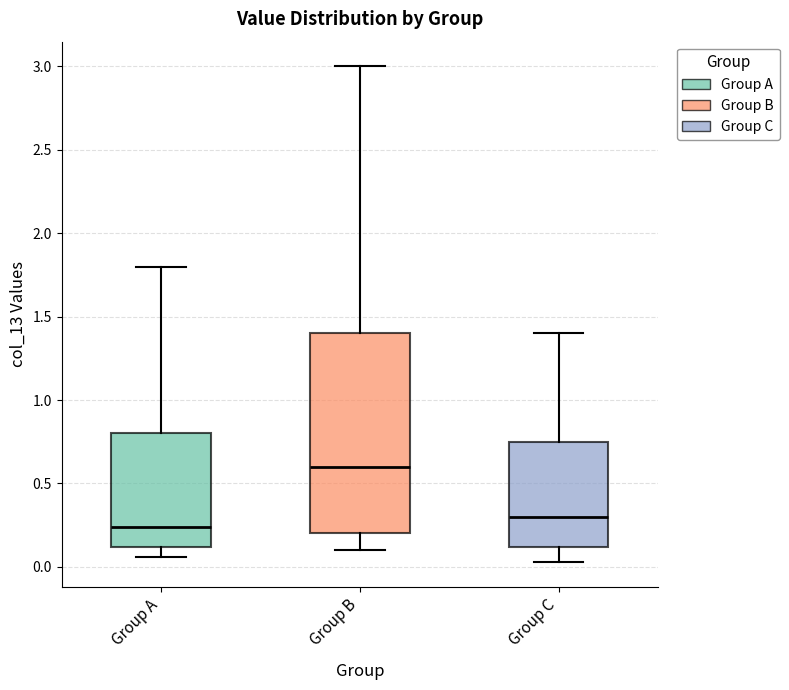

Which box's median line is the highest?

Group B